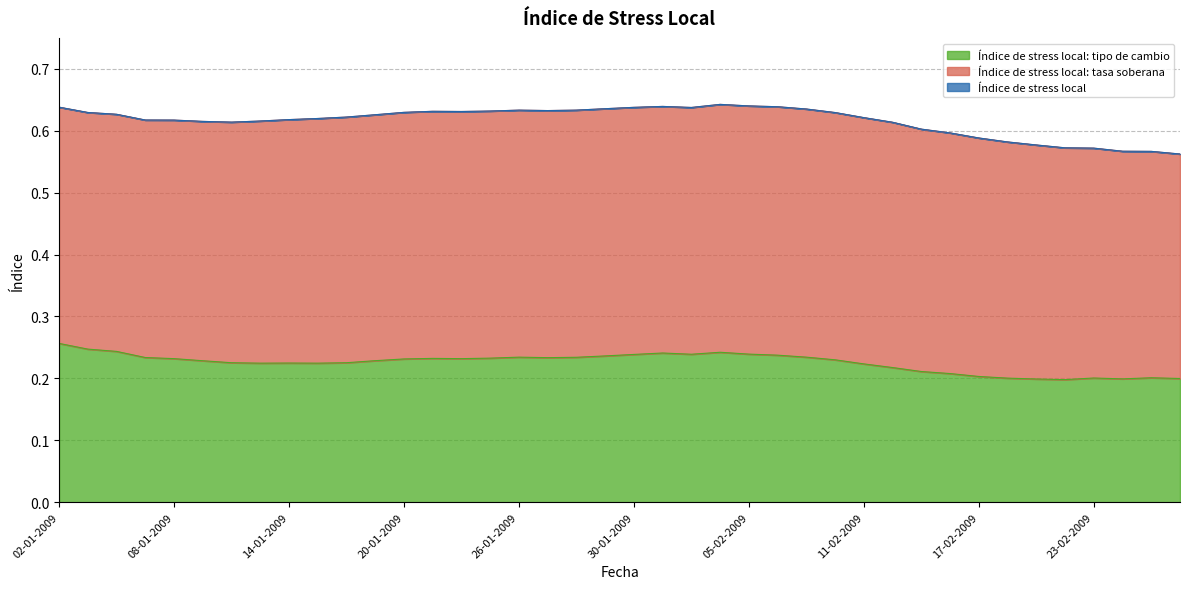

Does the chart have visible grid lines?

Yes